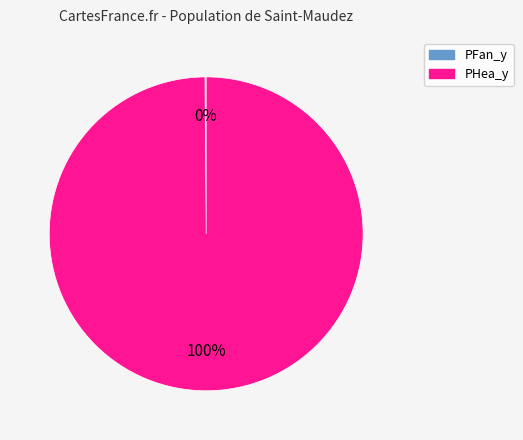

Does any single category account for the majority?

Yes